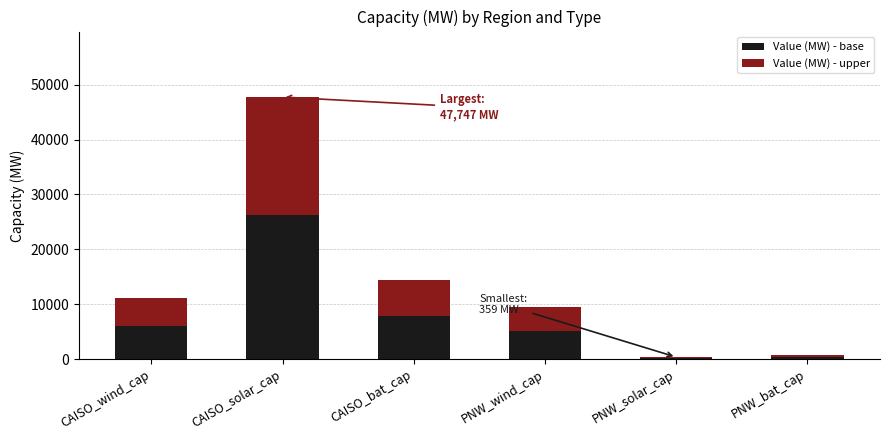

Count the number of data series in this chart.

2